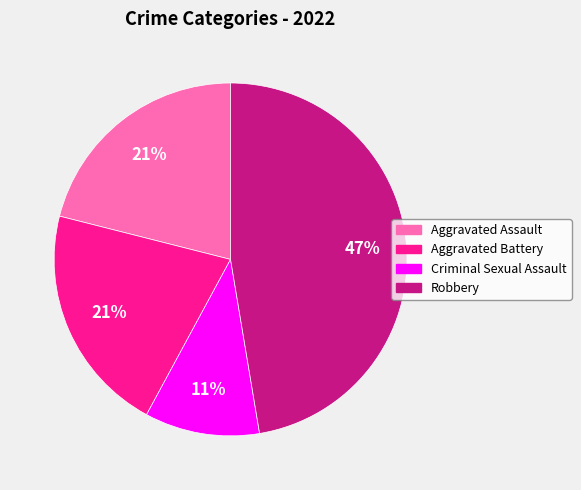

What is the ratio of the value at Aggravated Assault to the value at Aggravated Battery?

1.0